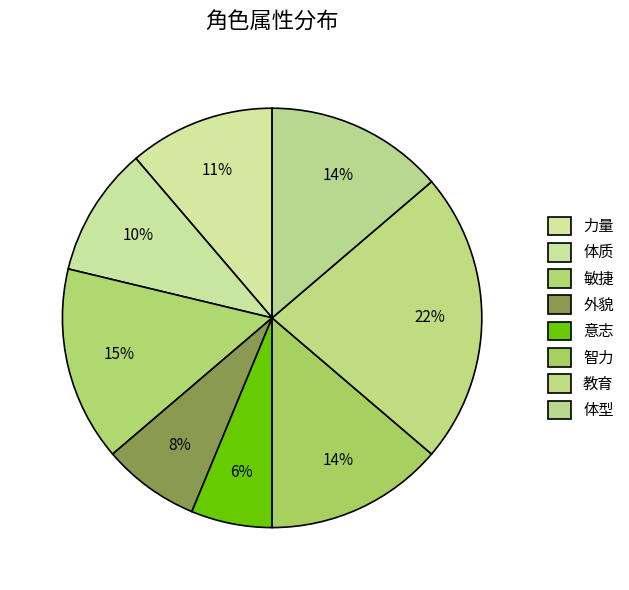

Which has a higher value, 教育 or 体型?

教育